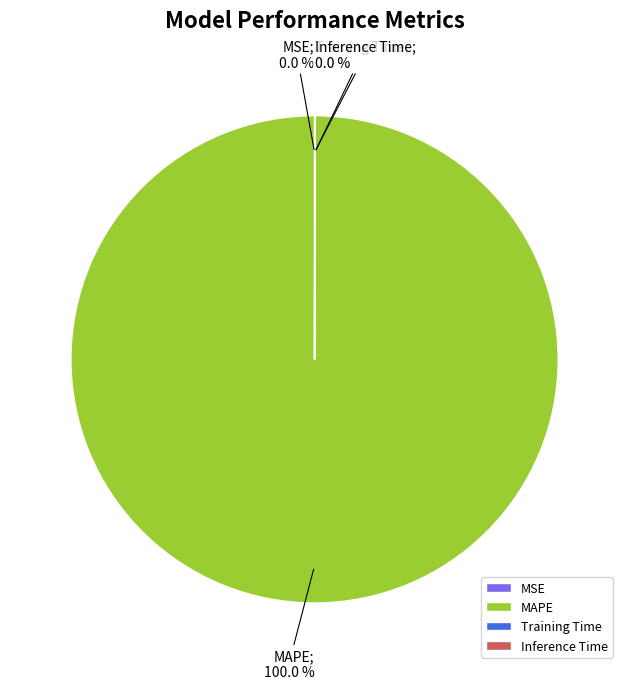

Which category has the biggest portion of the pie?

MAPE